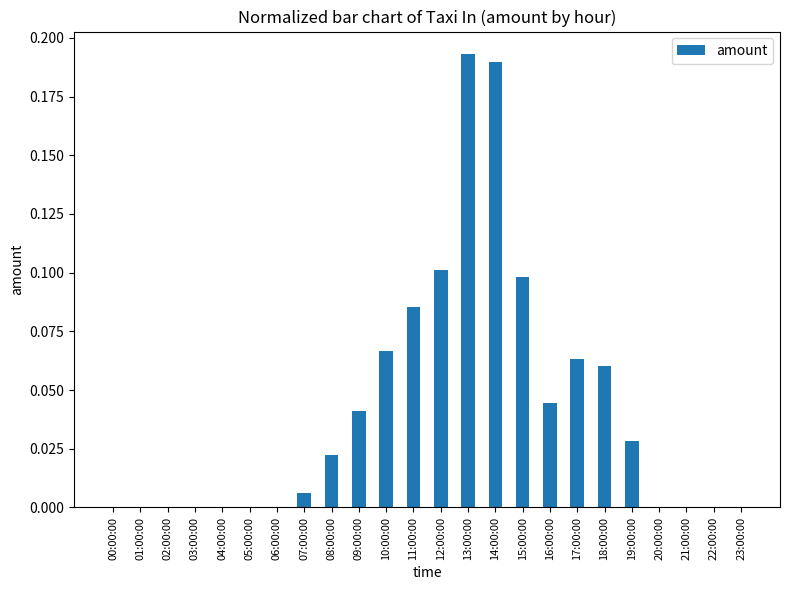

True or false: the data shows 0.1 at 11:00:00.

True